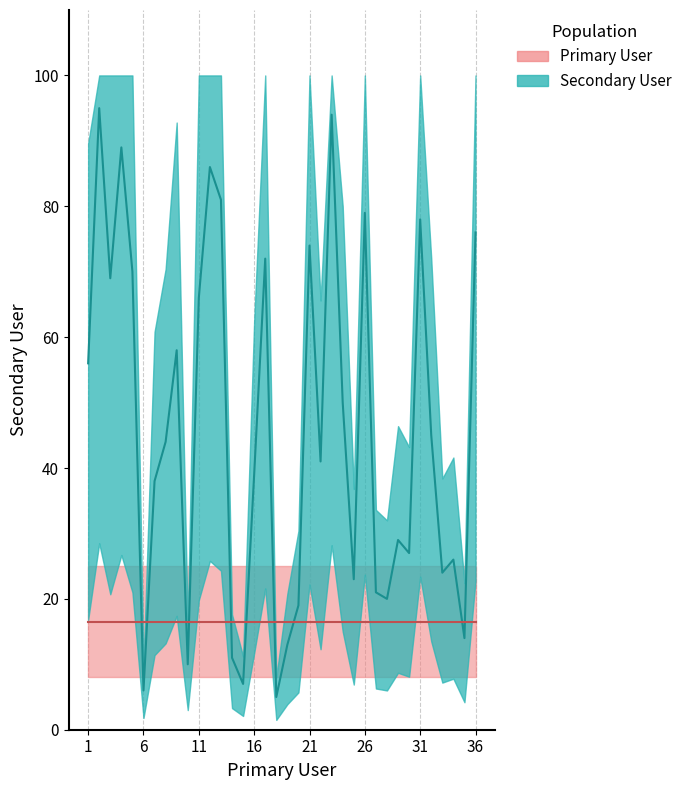

How many values are below 44?

18